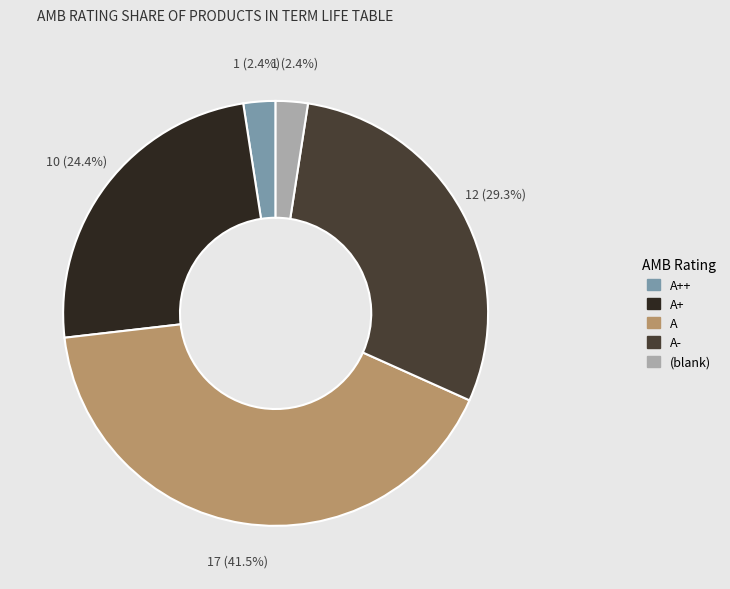

Is there a majority slice in this chart?

No